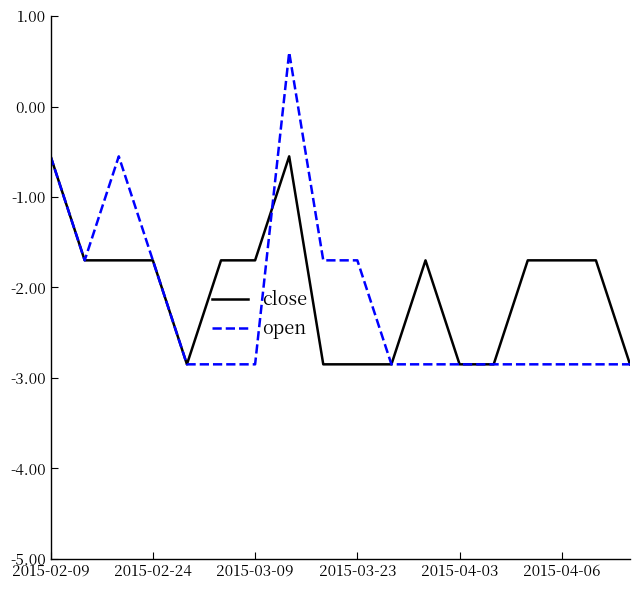

Rank the series by their maximum value, from highest to lowest.

open, close